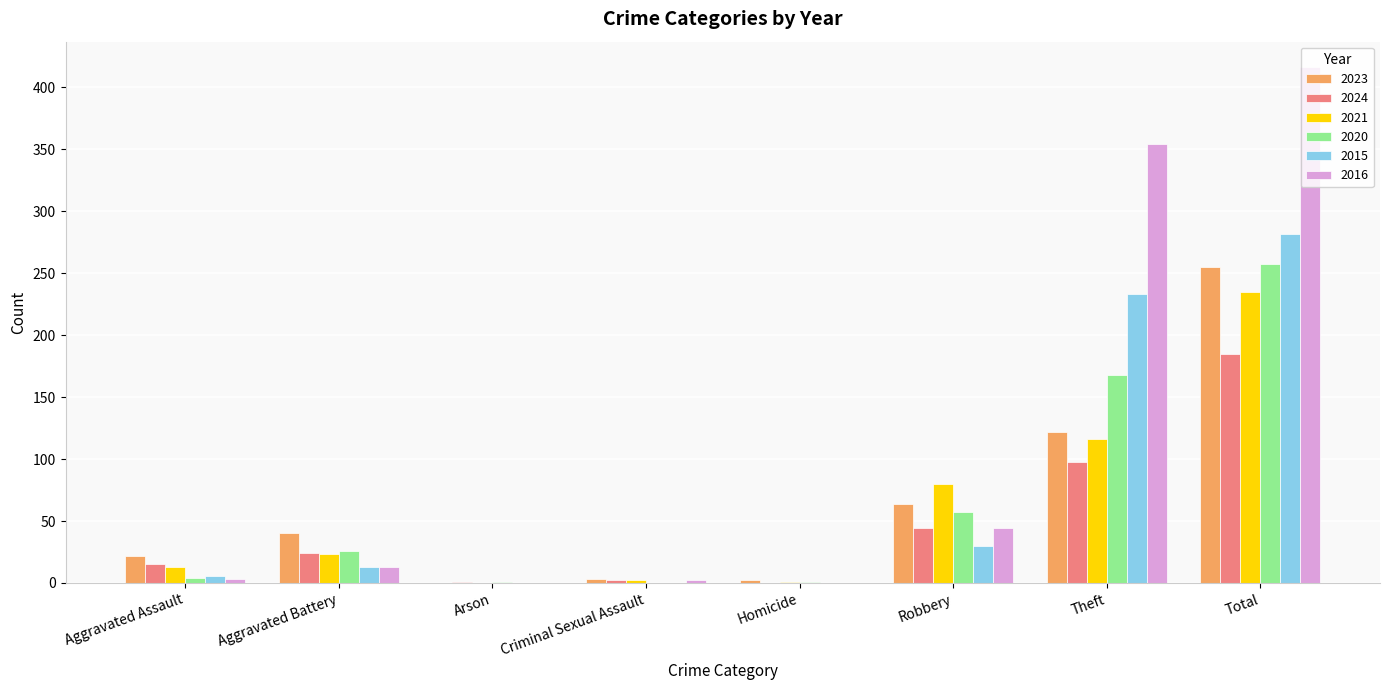

The value of 2024 at Total is 185. True or false?

True